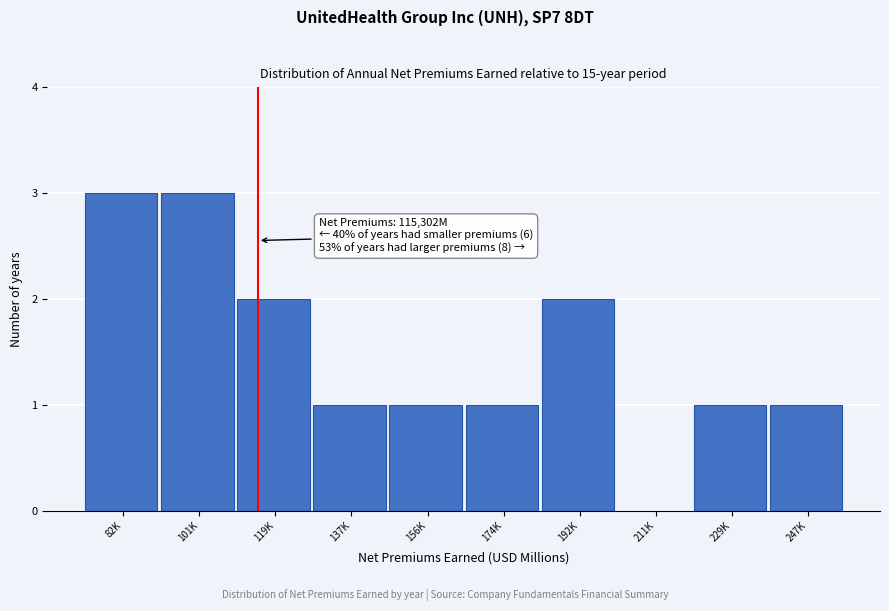

Reading left to right, extract all data points from this chart.

82K=3	101K=3	119K=2	137K=1	156K=1	174K=1	192K=2	211K=0	229K=1	247K=1